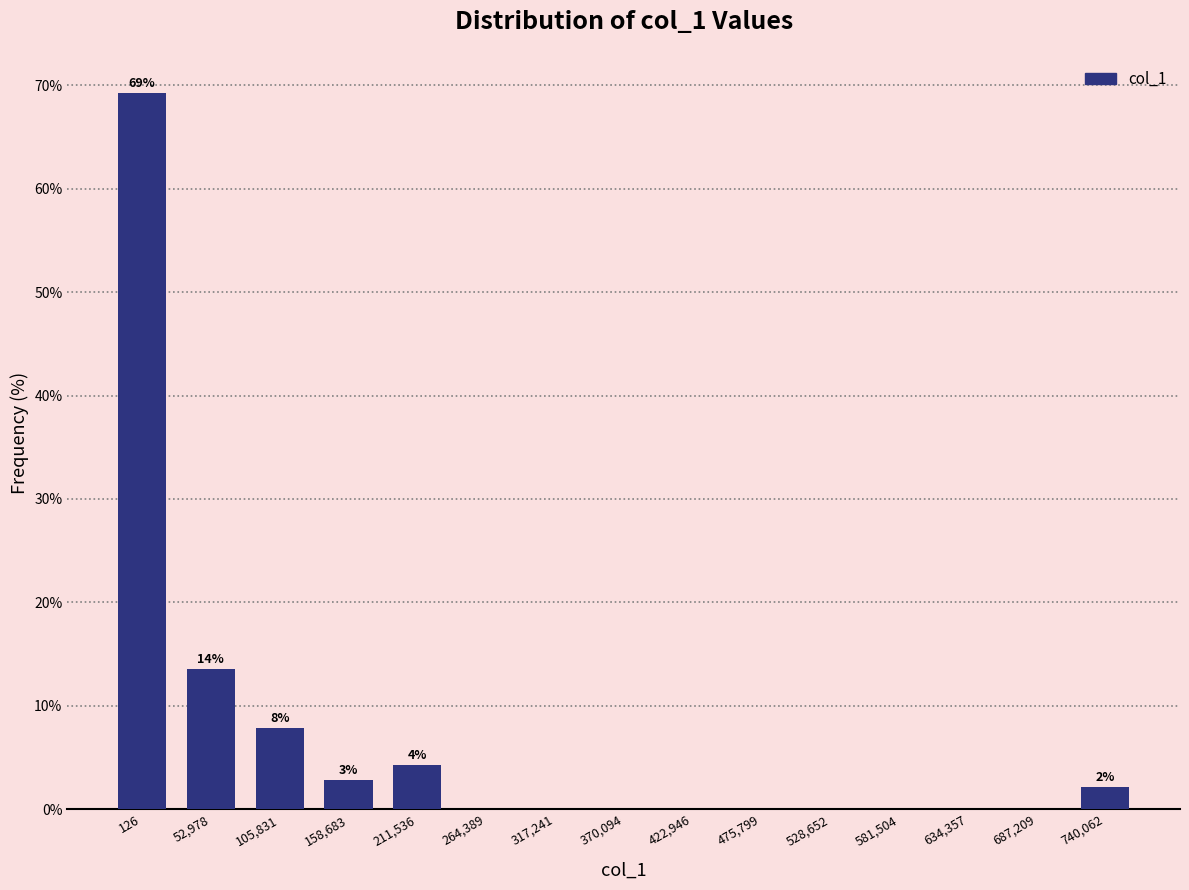

Reading right to left, transcribe all the data shown in this chart.

740,062=2.1	687,209=0.0	634,357=0.0	581,504=0.0	528,652=0.0	475,799=0.0	422,946=0.0	370,094=0.0	317,241=0.0	264,389=0.0	211,536=4.3	158,683=2.9	105,831=7.9	52,978=13.6	126=69.3